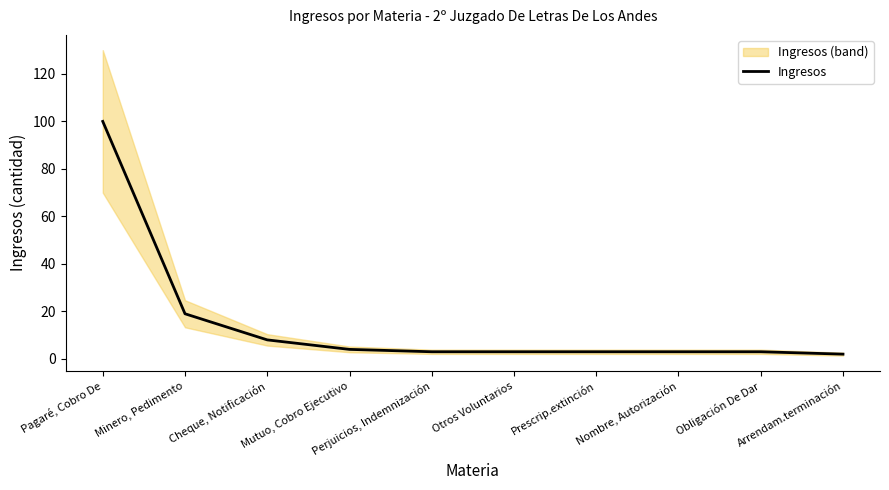

What is the minimum value shown in the chart?

2